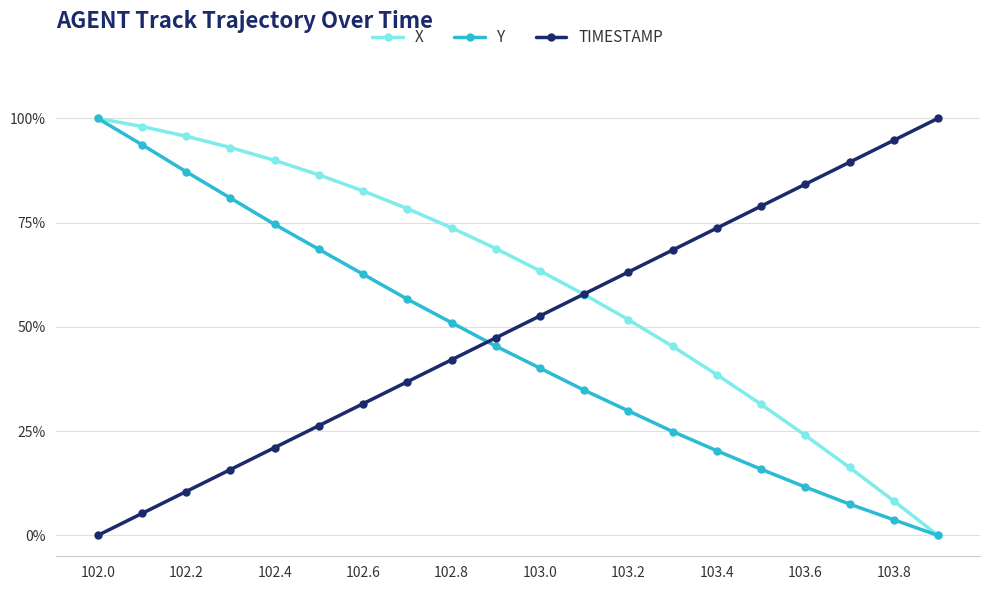

Is this an area chart (filled region under the line)?

No